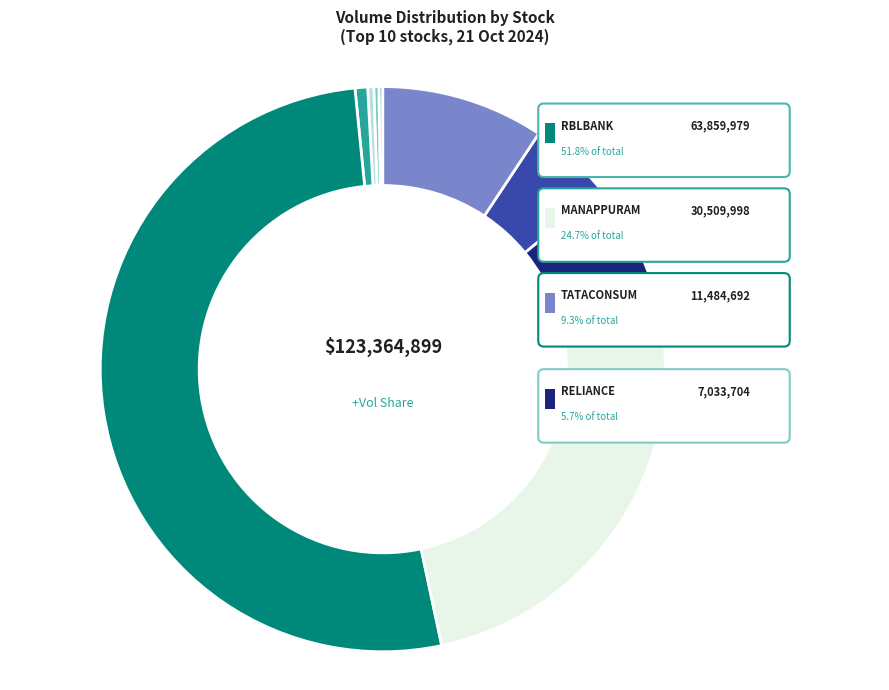

To the nearest percent, what portion does RELIANCE represent?

6%